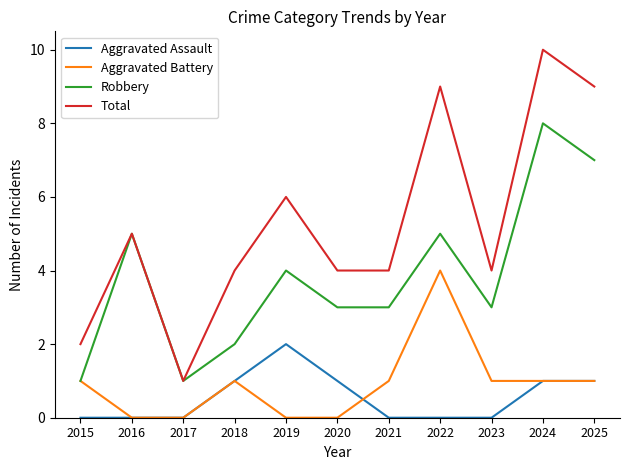

Which series changed the most between 2019 and 2022?

Aggravated Battery